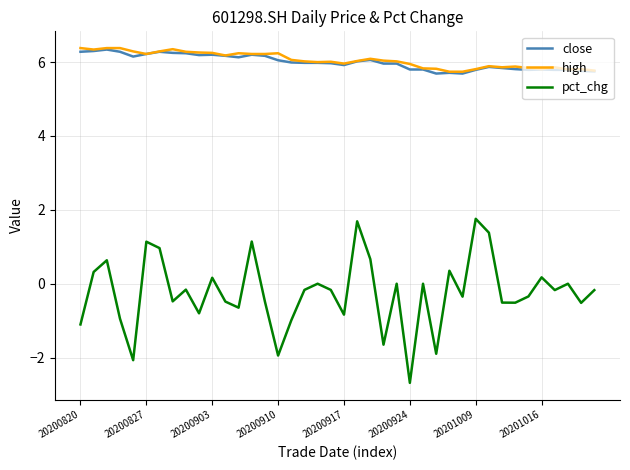

What is the difference between the maximum and minimum values in the high series?

0.6